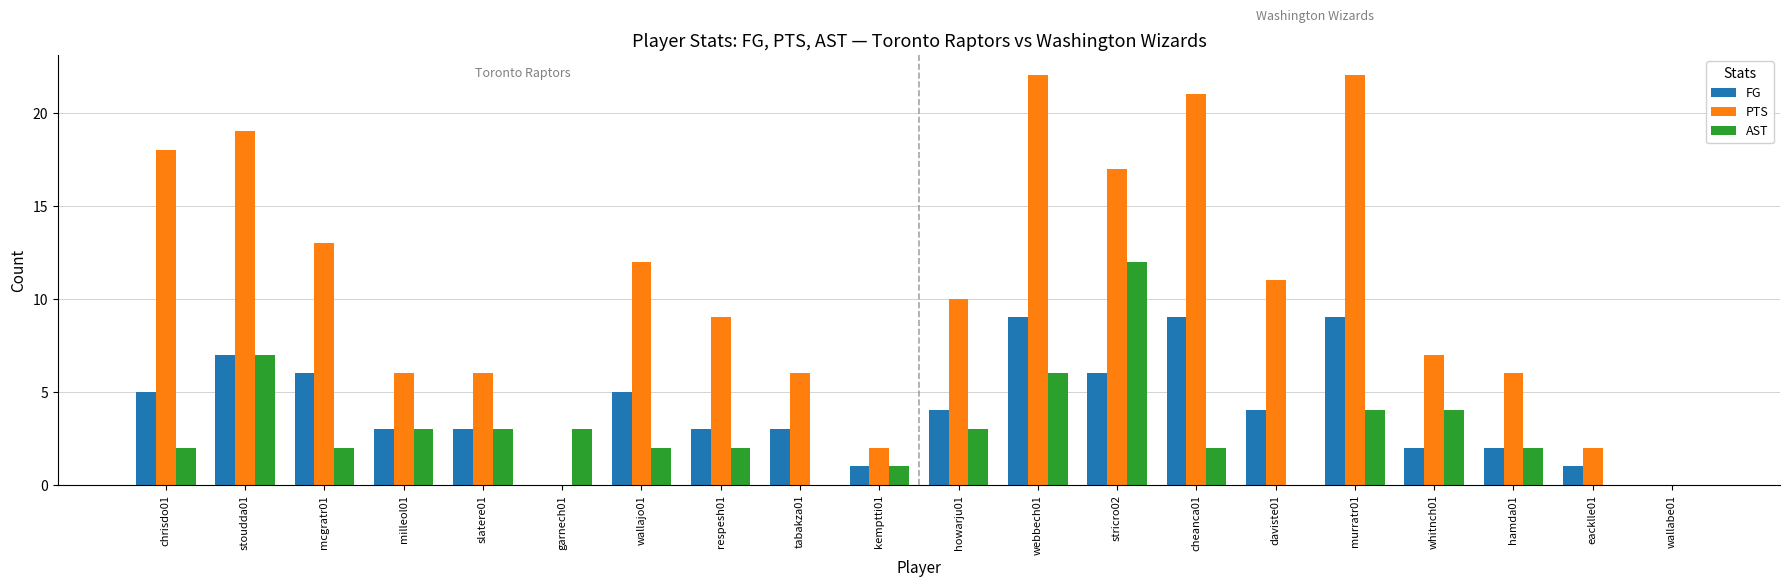

What is the maximum value for PTS?

22